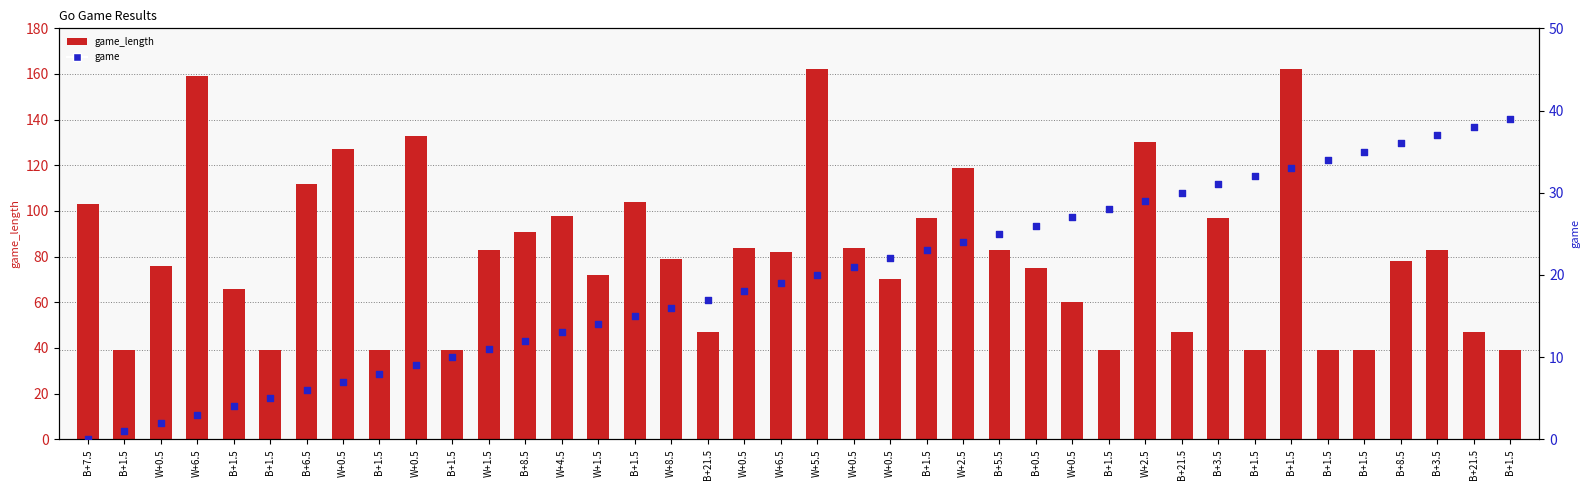

At which category is the sum across all series the highest?

B+1.5